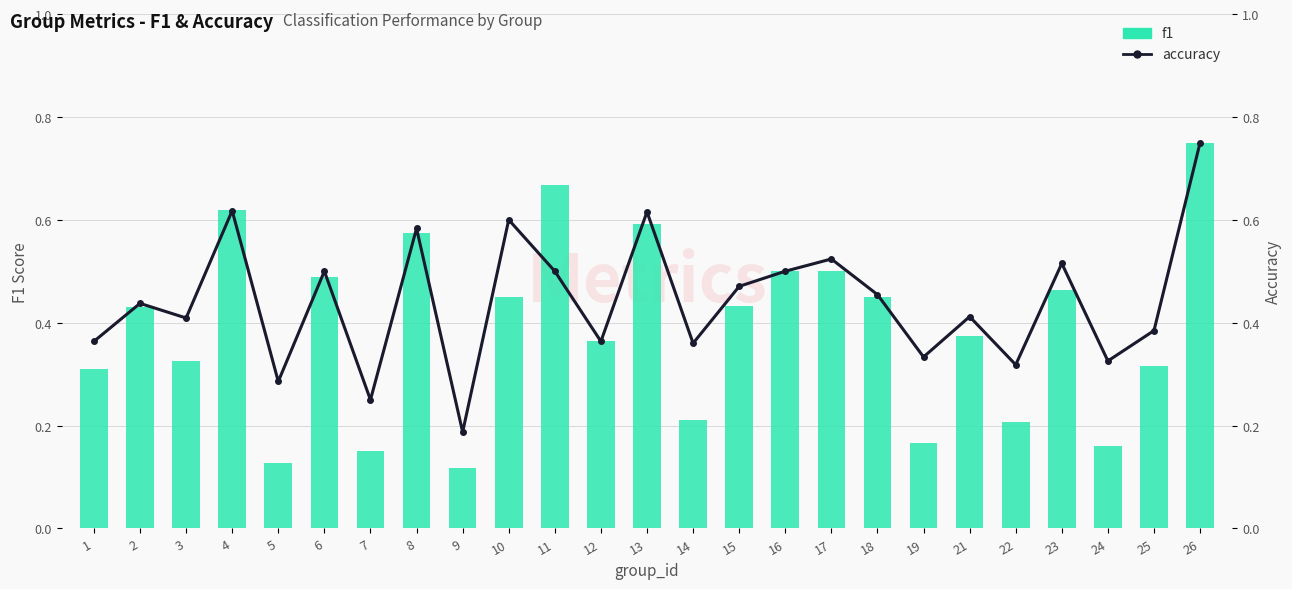

Which series has the largest total across all categories?

accuracy